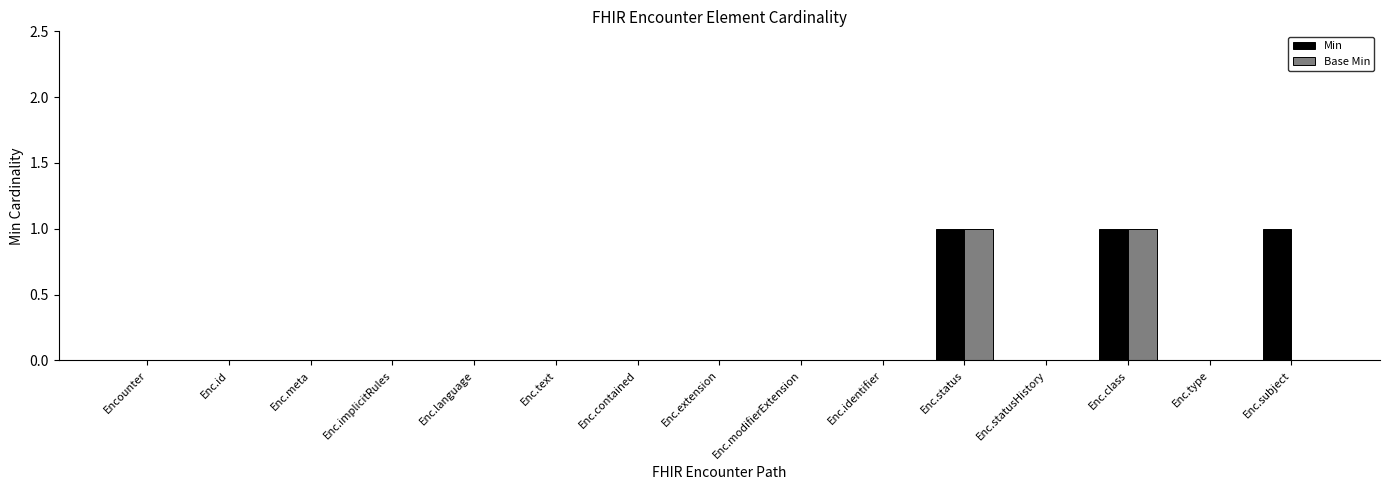

Between Enc.type and Enc.subject, which series saw the biggest shift?

Min